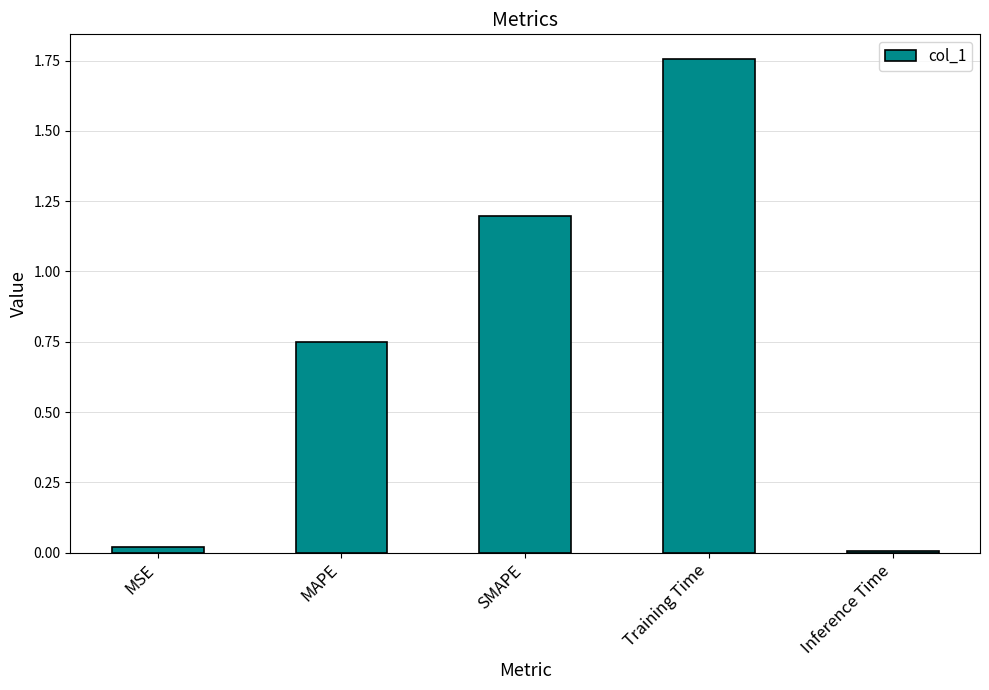

What value does the data have at SMAPE?

1.2